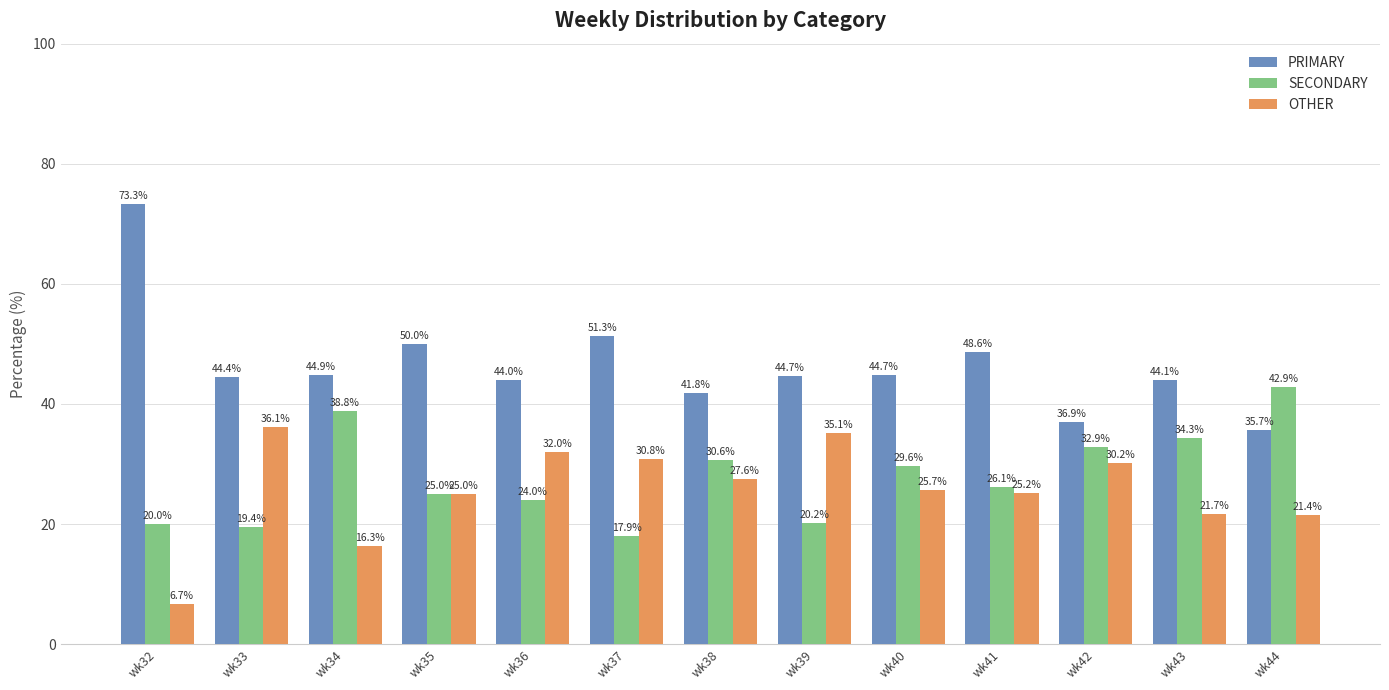

What is the difference between the OTHER values at wk35 and wk39?

10.1